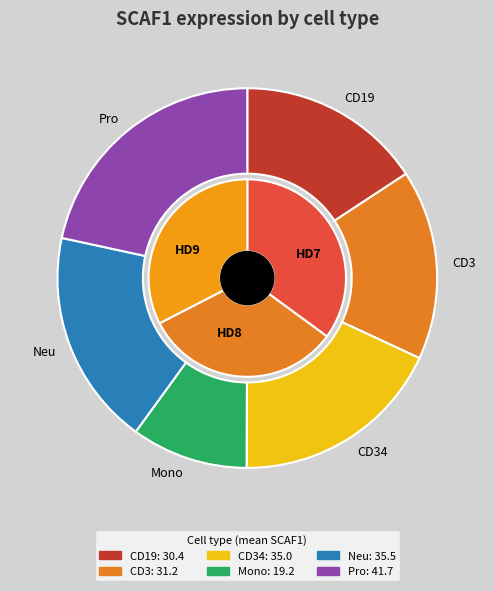

How many segments does this pie chart have?

6